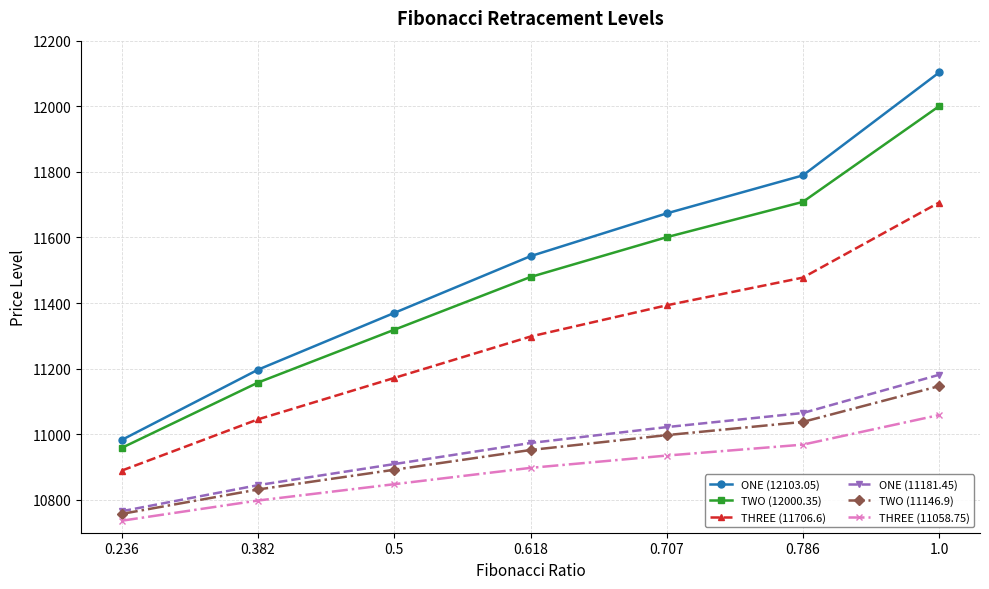

True or false: TWO (11146.9) has more than 0 points higher than both neighbors.

False